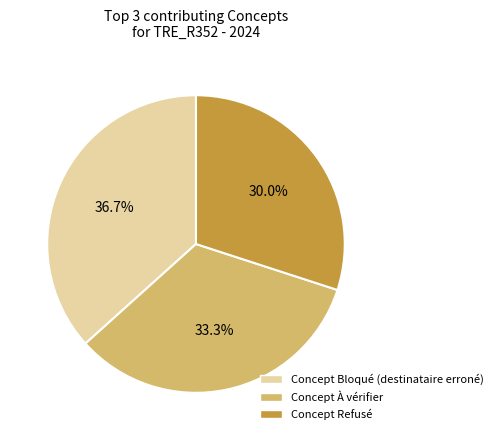

Is Concept Bloqué (destinataire erroné) the majority of the pie?

No